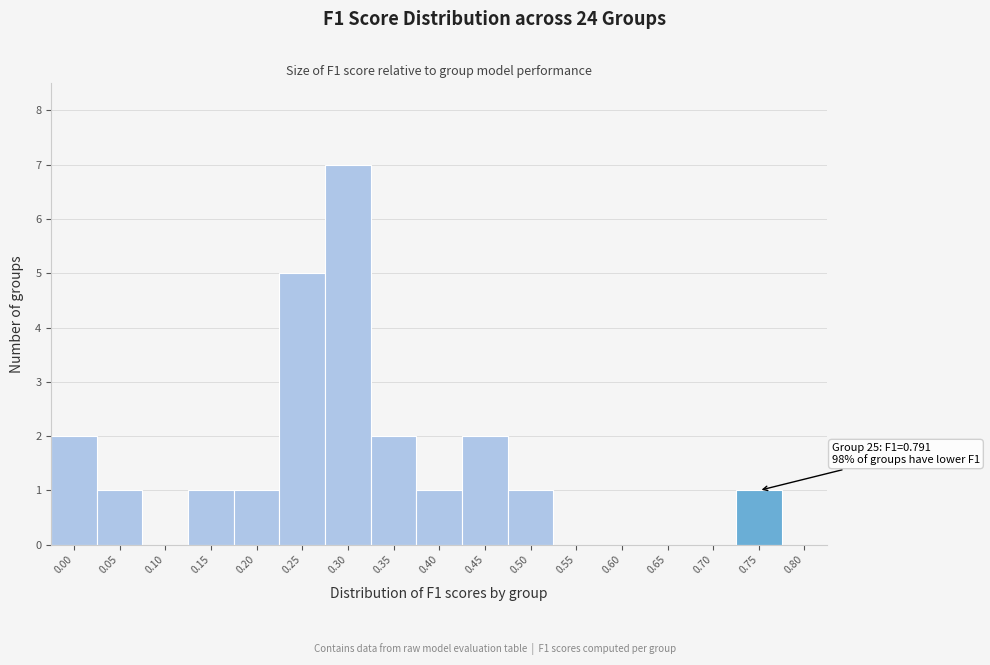

Reading left to right, what are all the values shown in this chart?

0.00=2	0.05=1	0.10=0	0.15=1	0.20=1	0.25=5	0.30=7	0.35=2	0.40=1	0.45=2	0.50=1	0.55=0	0.60=0	0.65=0	0.70=0	0.75=1	0.80=0